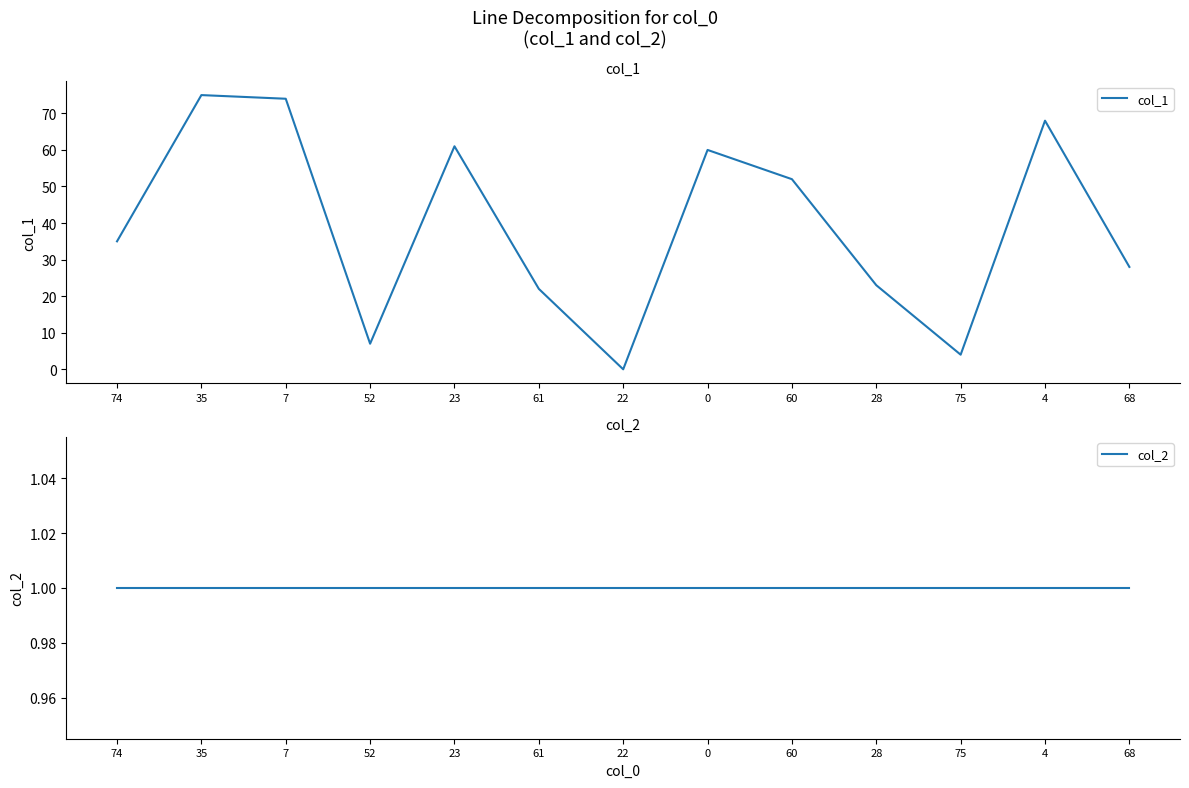

Where does the col_1 series first go above 35?

35